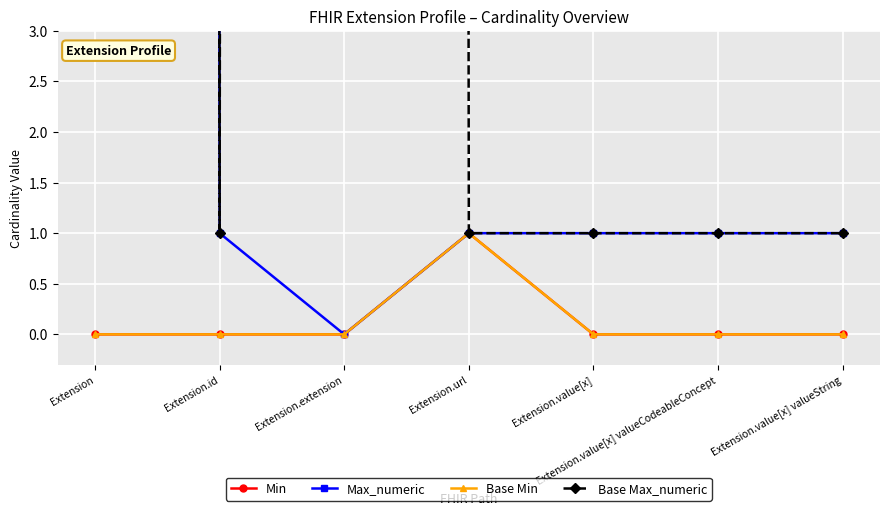

How many lines are shown in the chart?

4